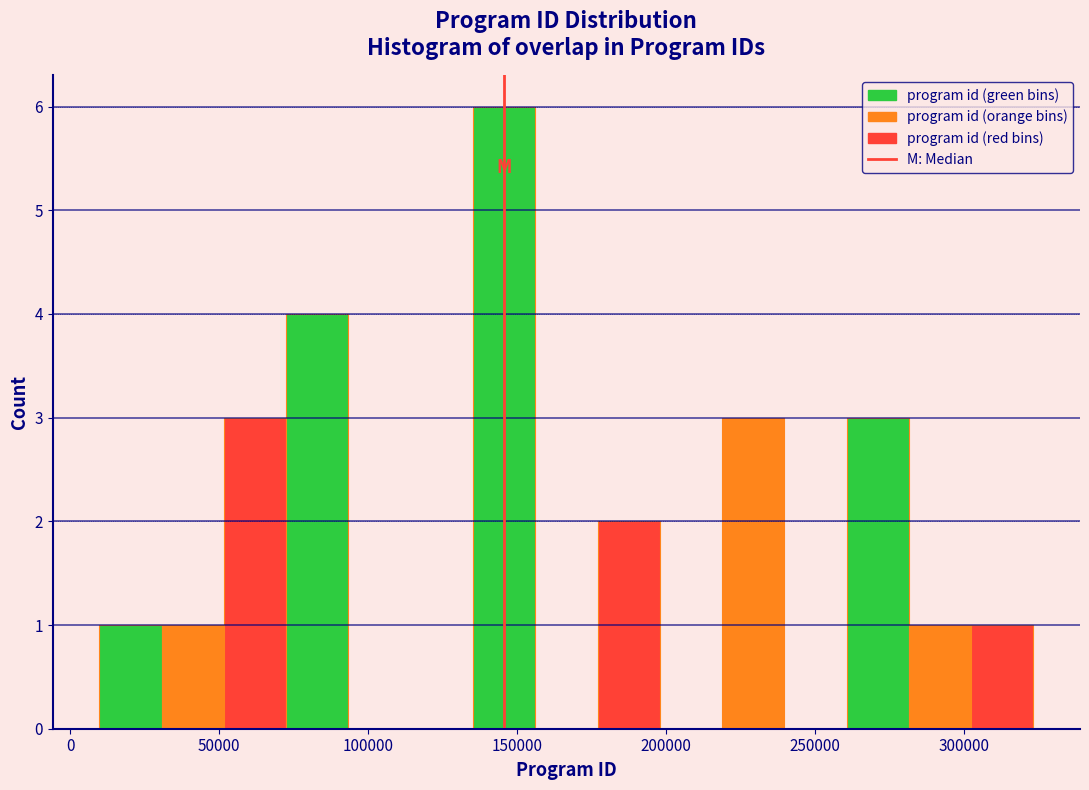

Reading left to right, list every bar in this chart as the range it spans on the x-axis followed by its height. Neither the bar edges nor the heights are printed on the chart, so give them approximately, as read against the axes.

10000 to 30000: 1
30000 to 50000: 1
50000 to 70000: 3
70000 to 95000: 4
95000 to 115000: 0
115000 to 135000: 0
135000 to 155000: 6
155000 to 175000: 0
175000 to 200000: 2
200000 to 220000: 0
220000 to 240000: 3
240000 to 260000: 0
260000 to 280000: 3
280000 to 300000: 1
300000 to 325000: 1